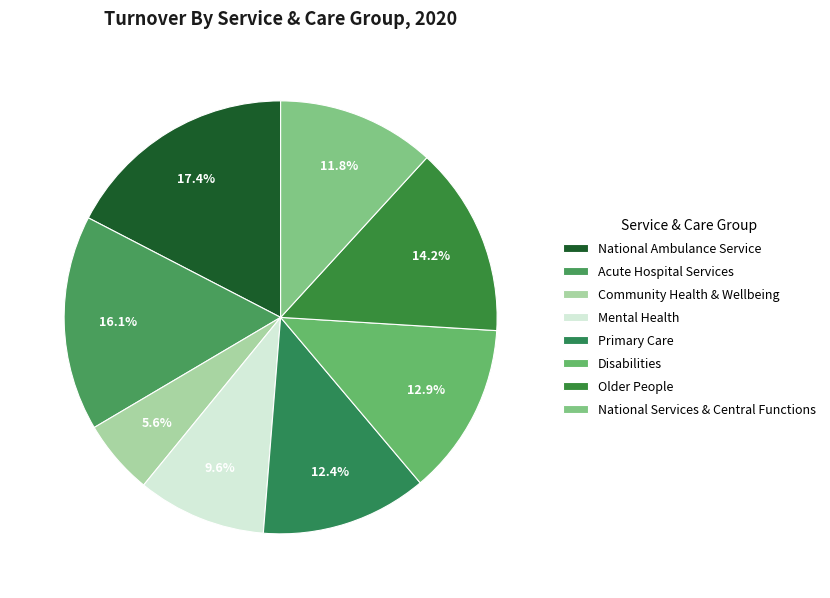

Between Mental Health and National Ambulance Service, which is larger?

National Ambulance Service